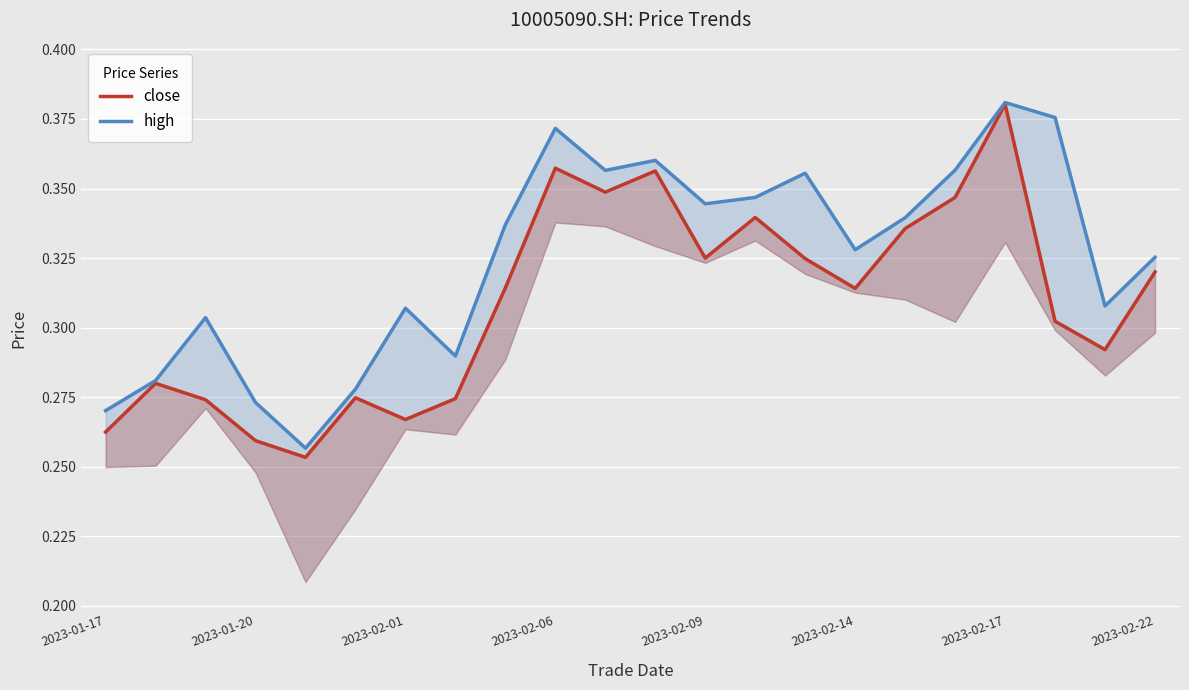

What is the value of the high point at the 6th from the left?

0.3